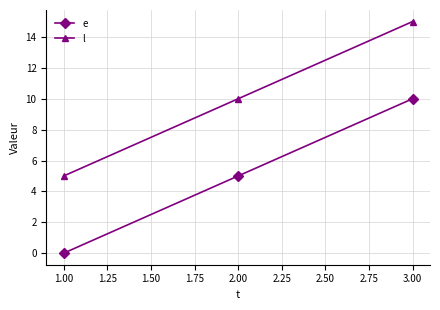

What is the difference between the highest and lowest values at 1.00?

5